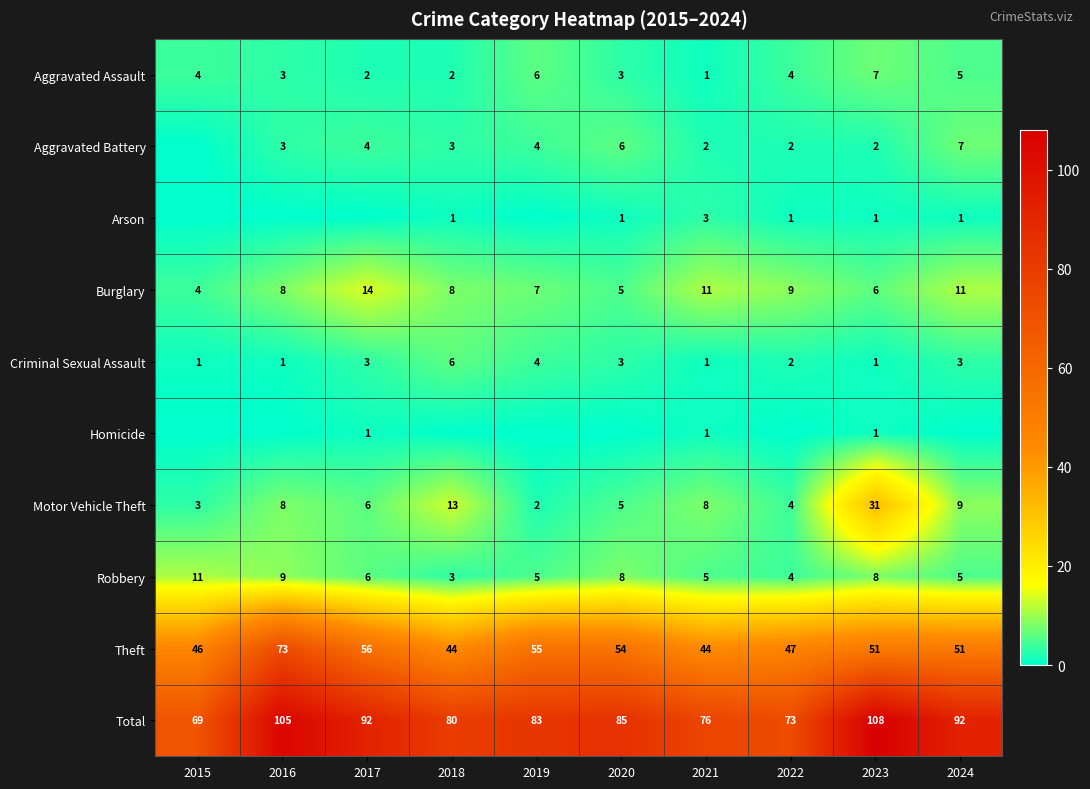

What is the difference between the highest and lowest values at 2024?

92